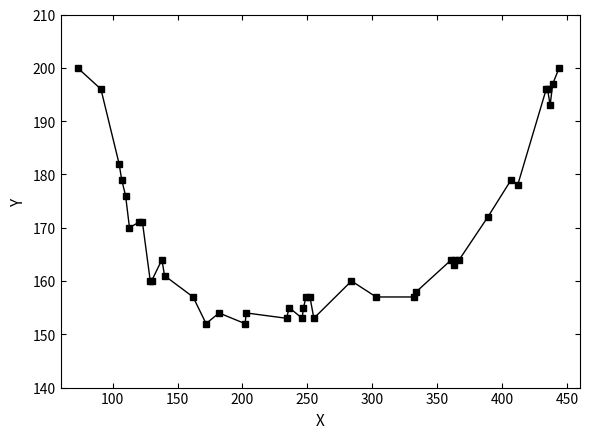

What is the value of the 7th point from the left?

171